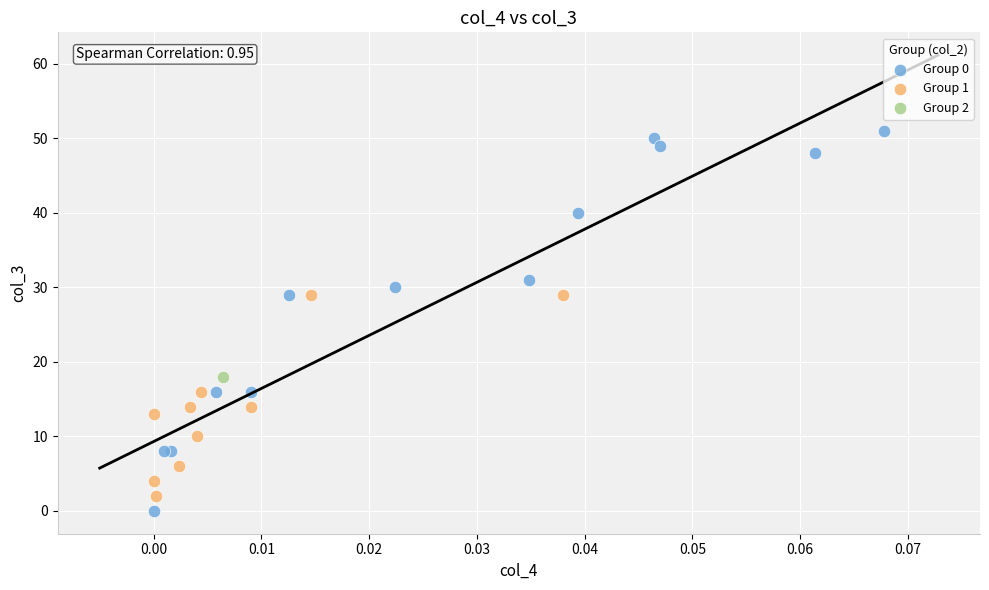

What are all the series names shown in the legend?

Group 0, Group 1, Group 2